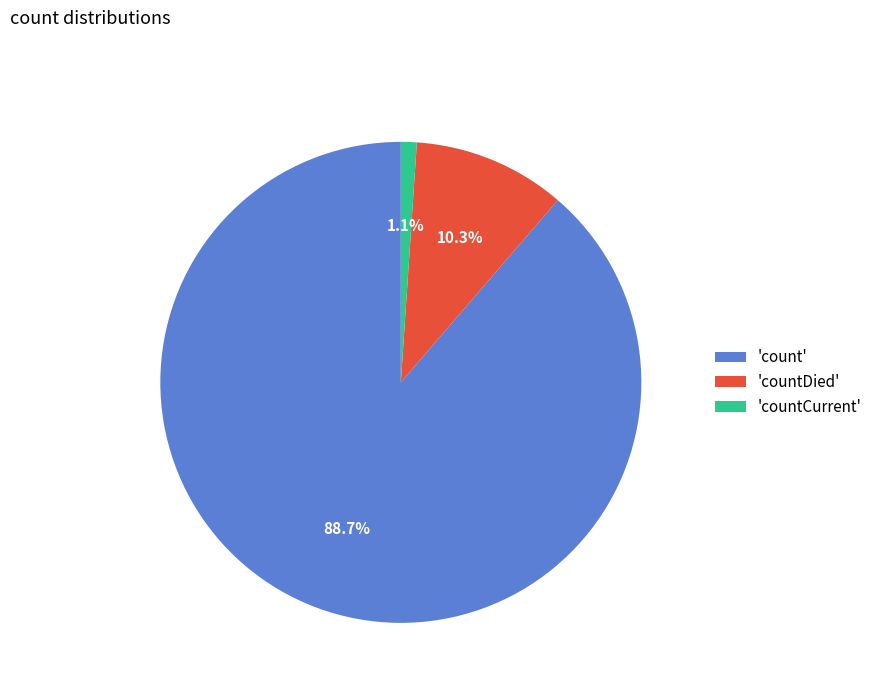

What is the majority slice?

'count'